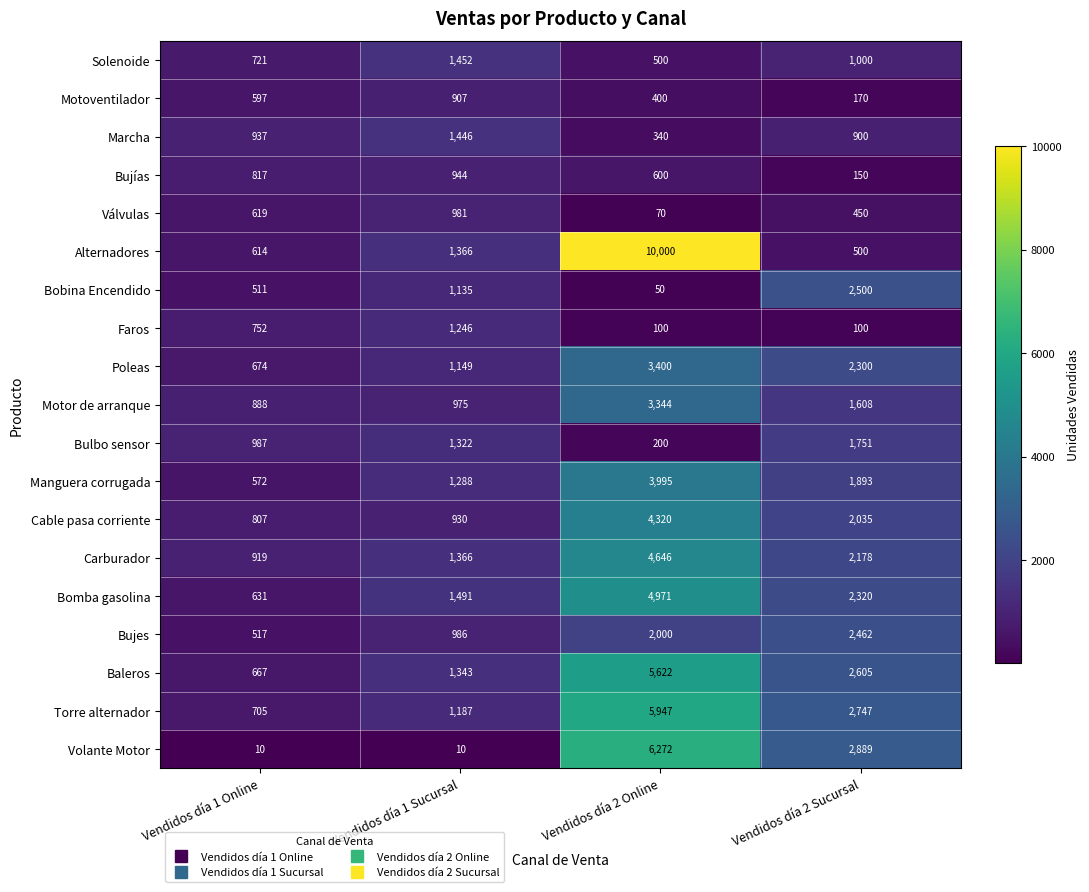

Where is Faros nearest to the value 673?

Vendidos día 1 Online